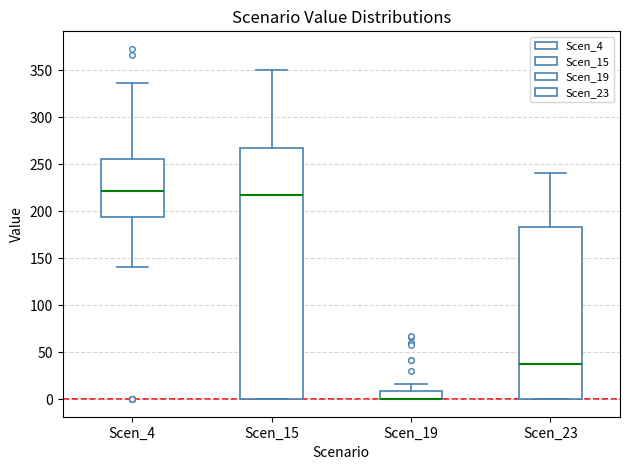

Reading left to right, transcribe this box plot: for each box, give where its median line is, the range the box spans, and where its two whiskers end, as read against the y-axis. The values are not printed on the chart, so give them approximately, as read against the axis.

Scen_4: median 220, box 195 to 255, whiskers 140 to 335
Scen_15: median 215, box 0 to 265, whiskers 0 to 350
Scen_19: median 0 (drawn on the box's lower edge), box 0 to 10, whiskers 0 to 15
Scen_23: median 35, box 0 to 185, whiskers 0 to 240